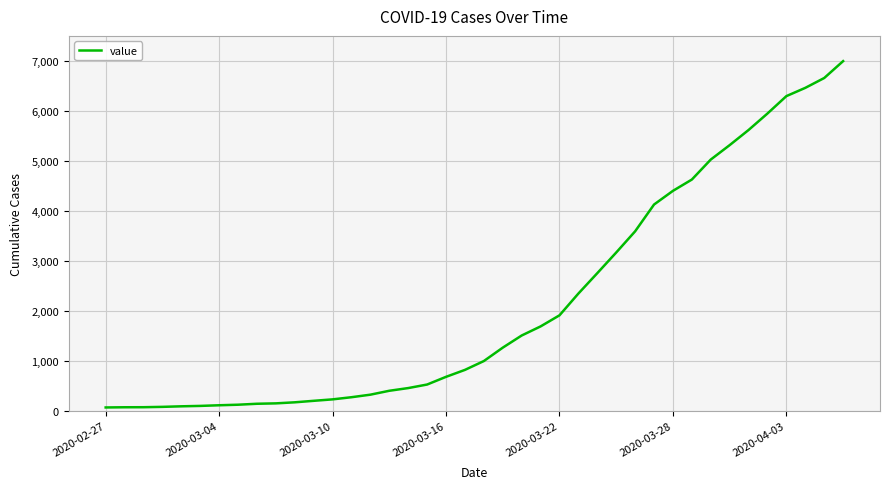

What is the difference between the maximum and minimum values?

6931